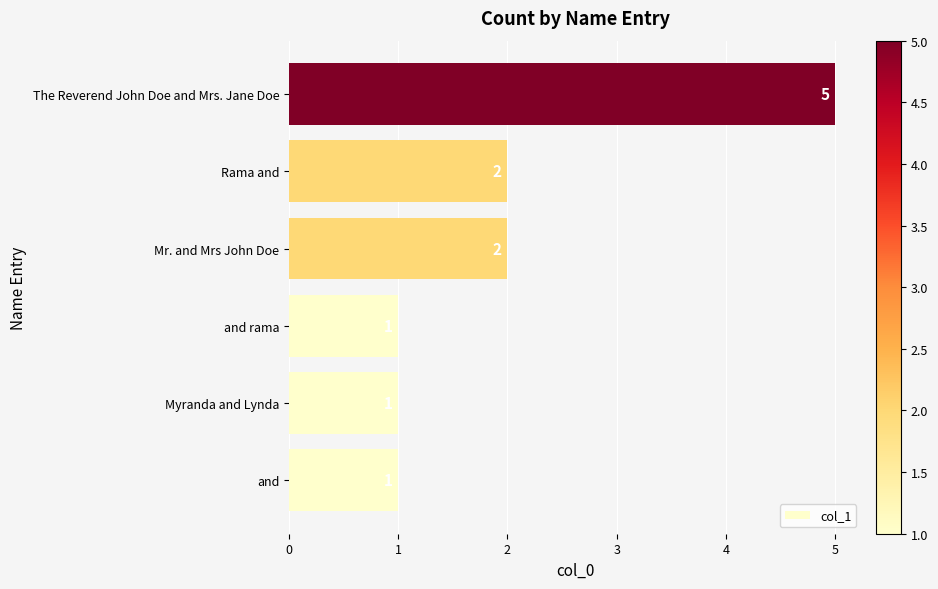

What is the sum of all values?

12